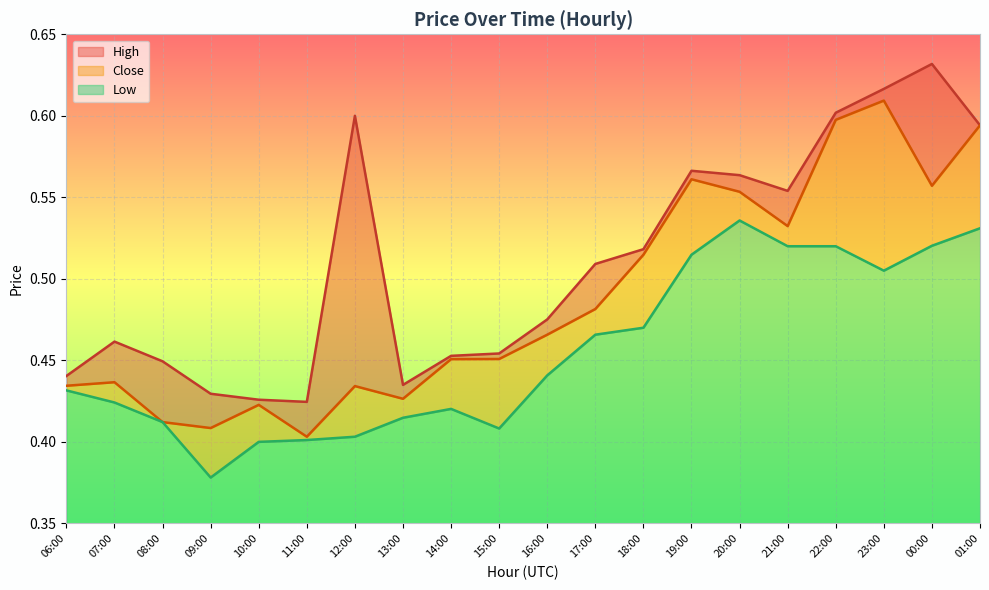

List the series in order of their overall mean, lowest first.

Low, Close, High